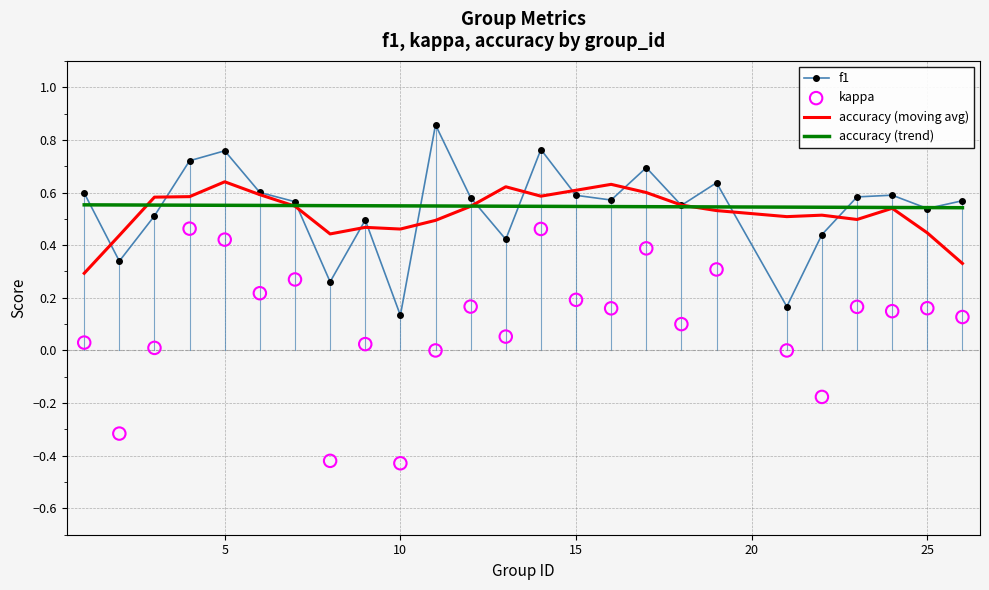

Which series has the largest total across all categories?

accuracy (trend)